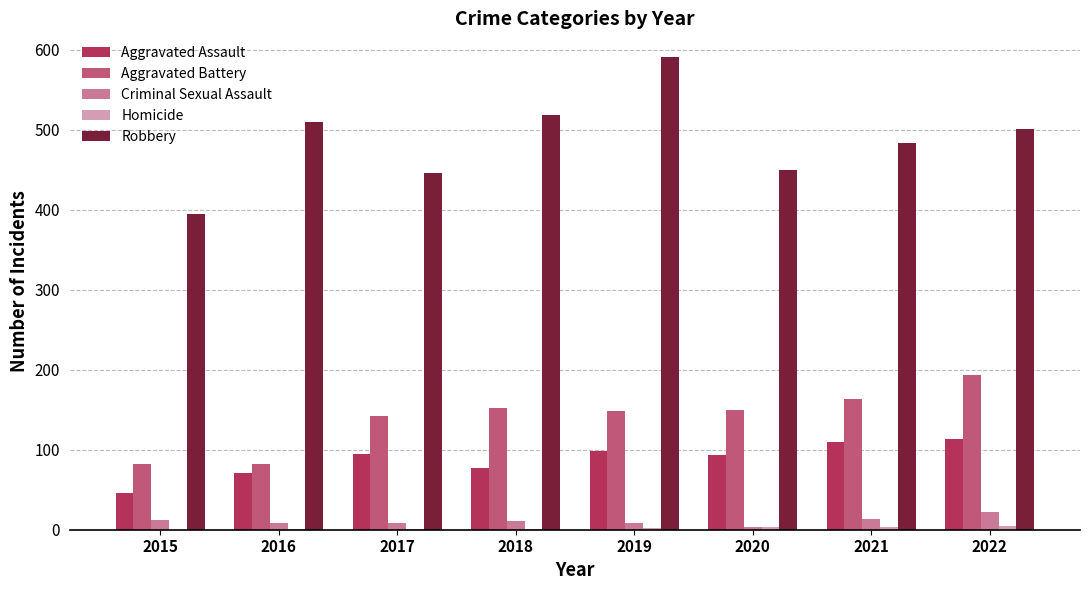

What is the sum of all Aggravated Assault values?

705